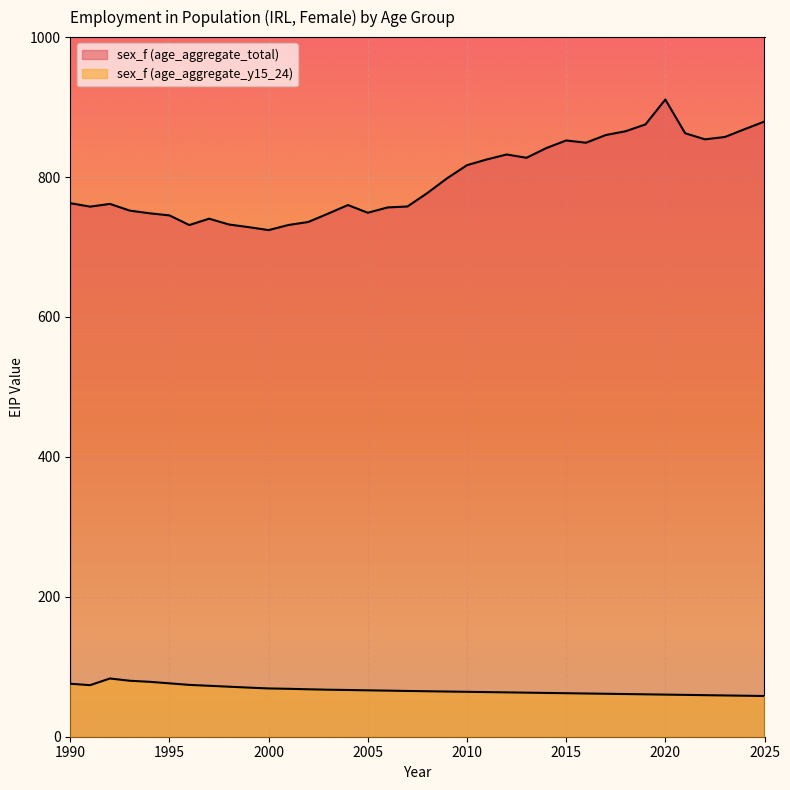

At which category is the sum across all series the highest?

2020